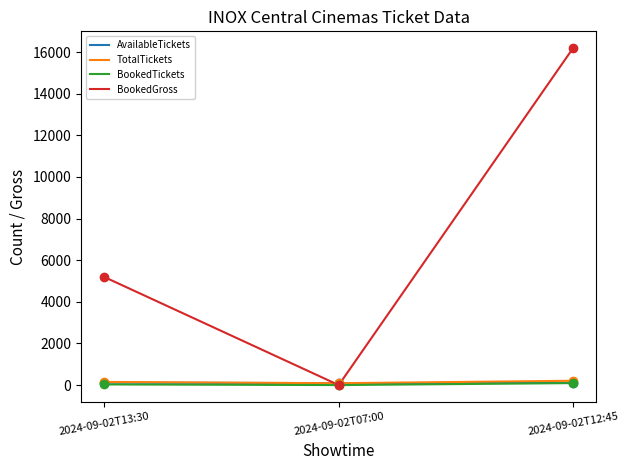

The BookedGross series shows 0 at 2024-09-02T07:00. True or false?

True